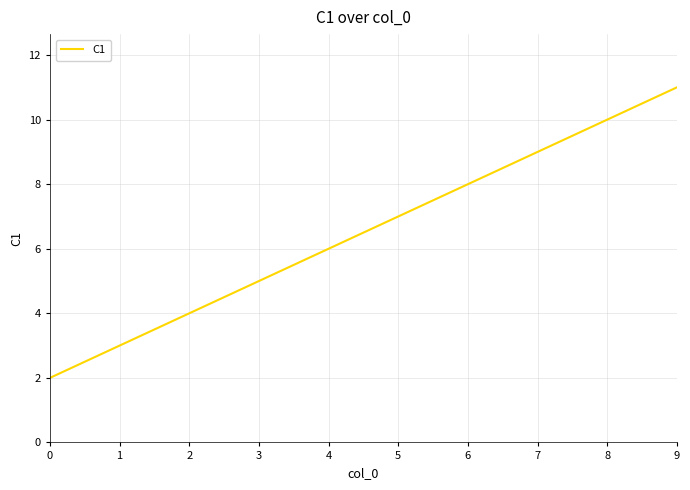

What value does the data have at 1?

3